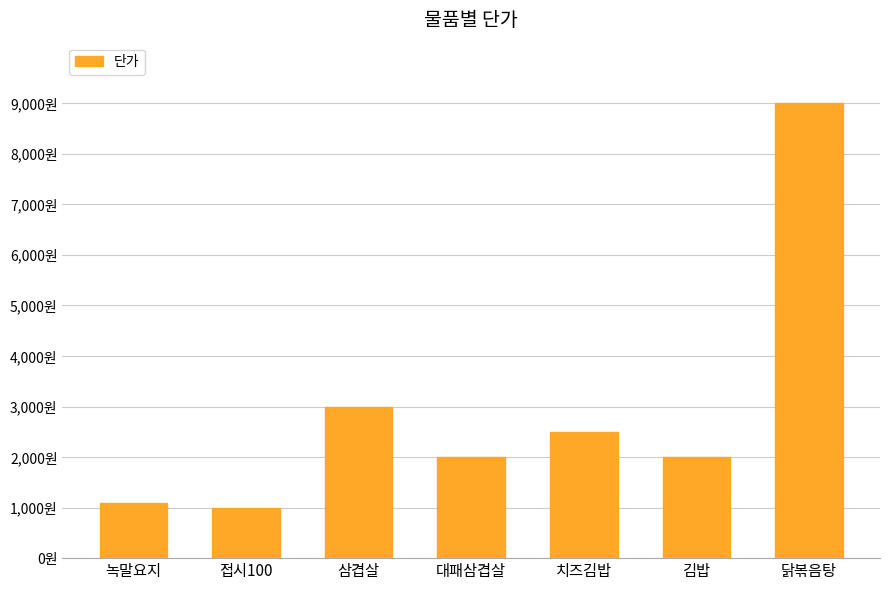

What is the label of the 6th bar from the left?

김밥